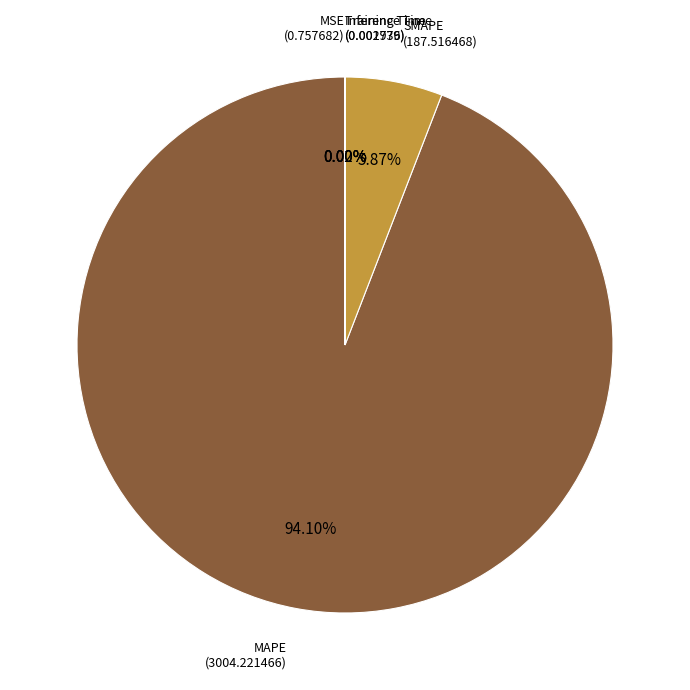

Is it true that MAPE is 79% of the pie?

False